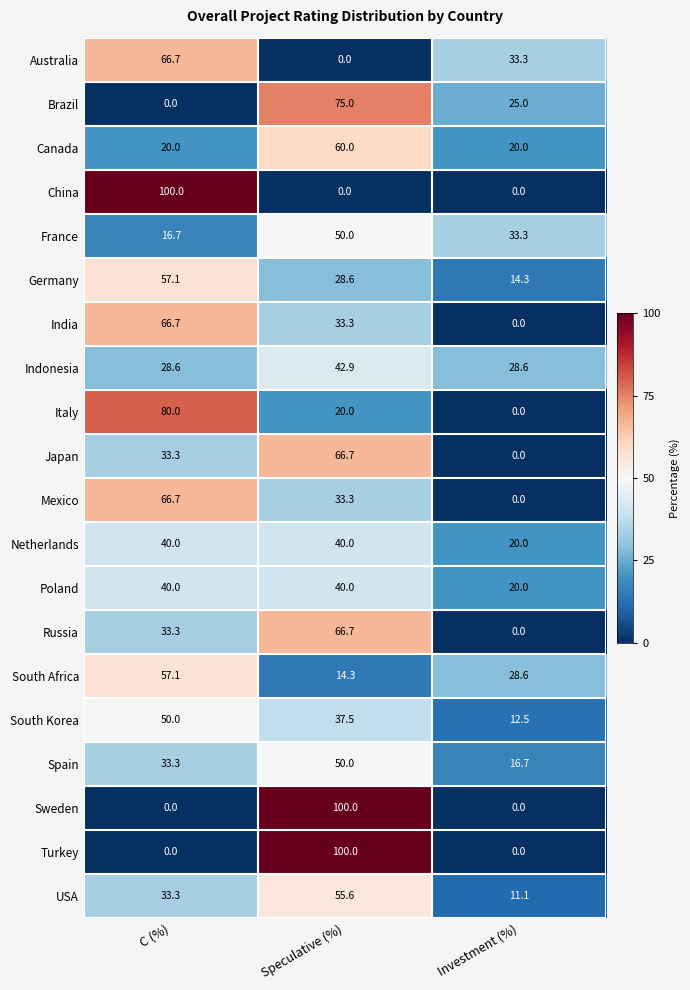

What is the maximum value for Sweden?

100.0